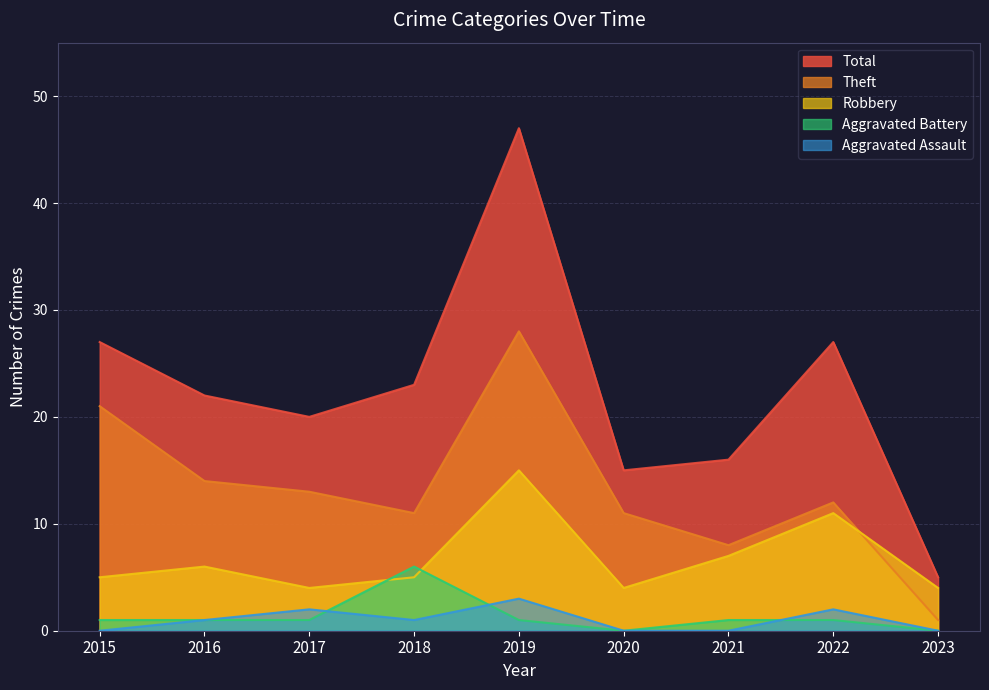

Is it true that Robbery equals 4 at 2020?

True